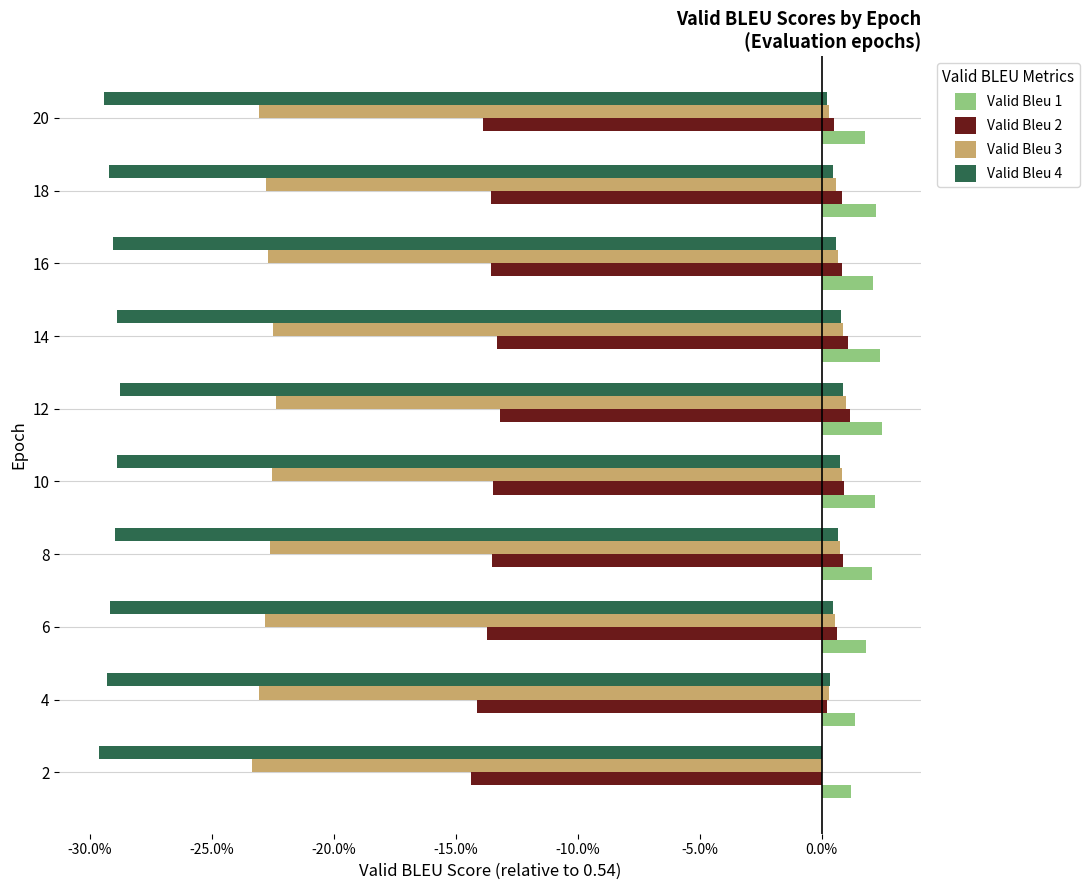

At how many categories does at least one series exceed 0?

10